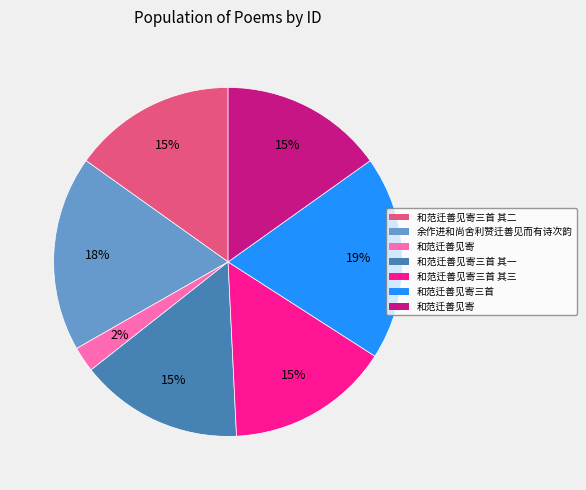

To the nearest percent, what is the average slice percentage?

14%